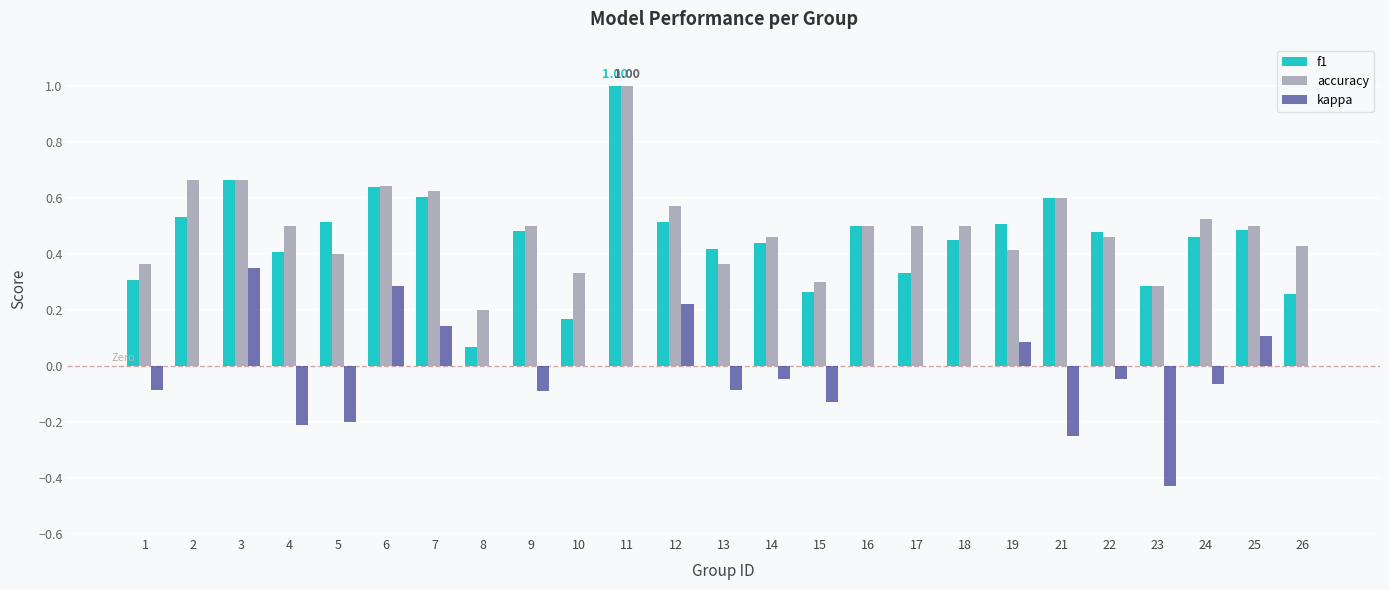

The kappa series shows -0.3 at 26. True or false?

False